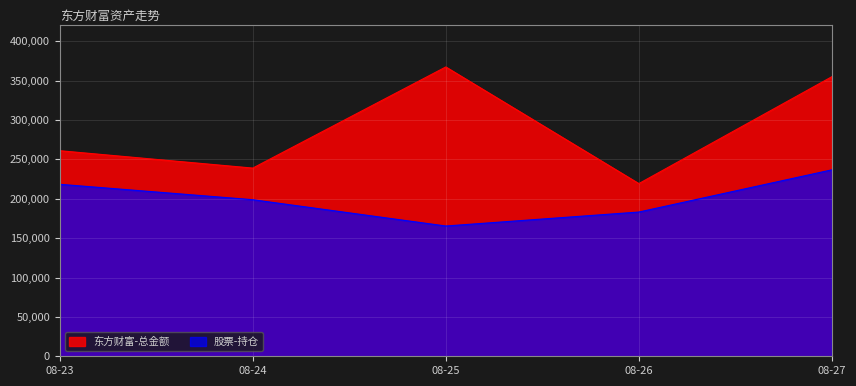

Which label corresponds to the largest value in the chart?

08-25